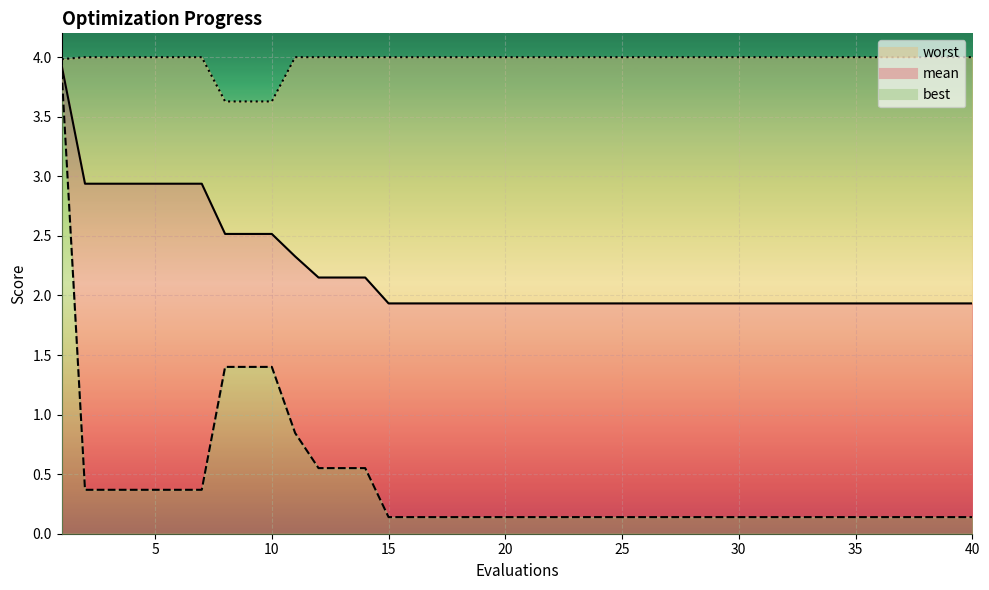

What is the highest value of the mean series?

3.9